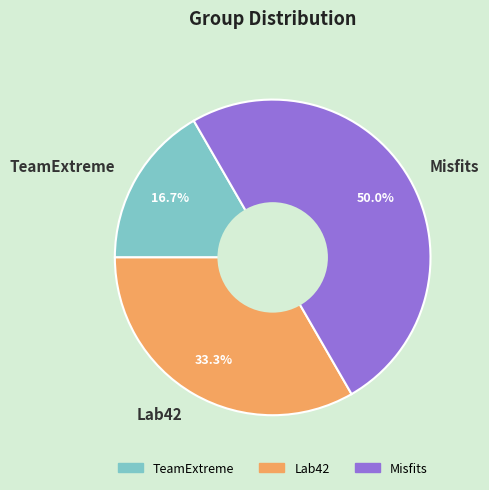

What is the ratio of the value at TeamExtreme to the value at Lab42?

0.5